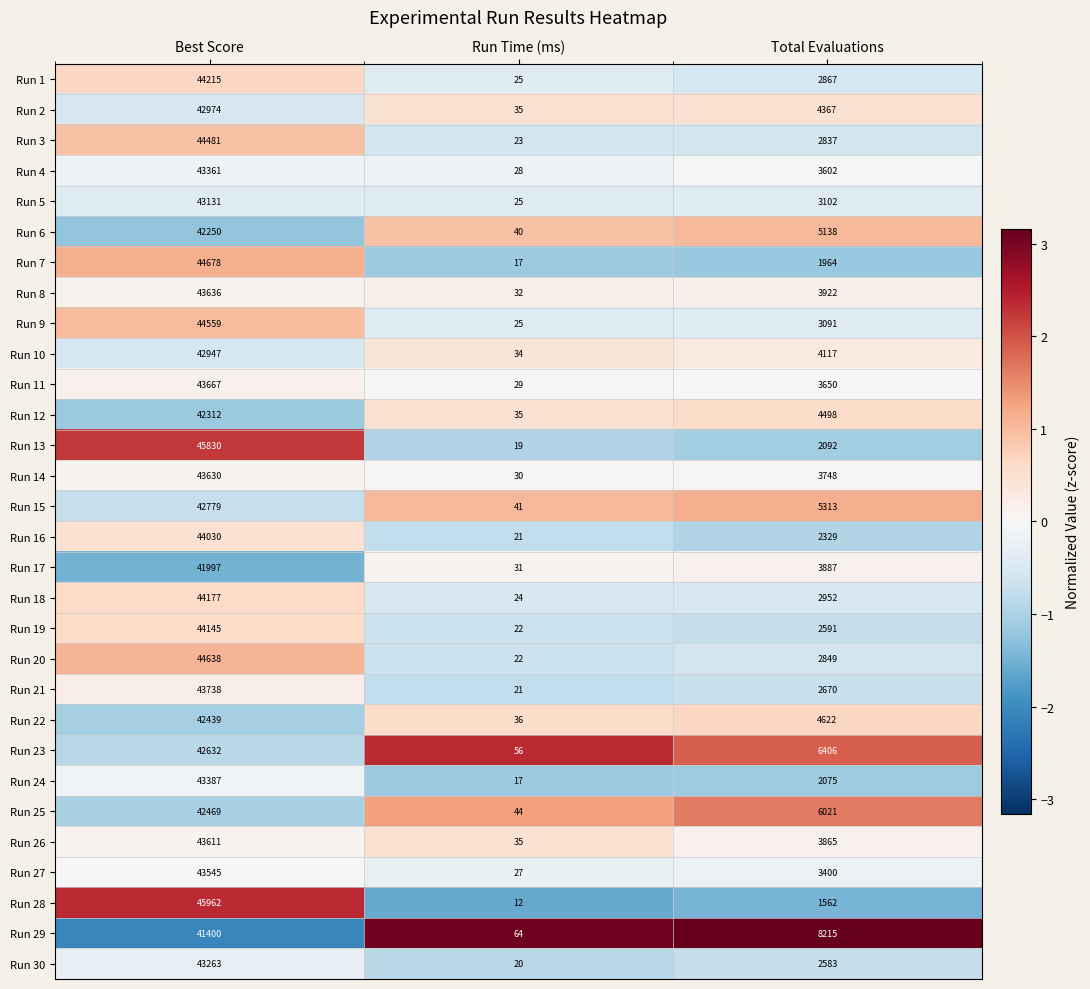

Which series has the largest total across all categories?

Run 29